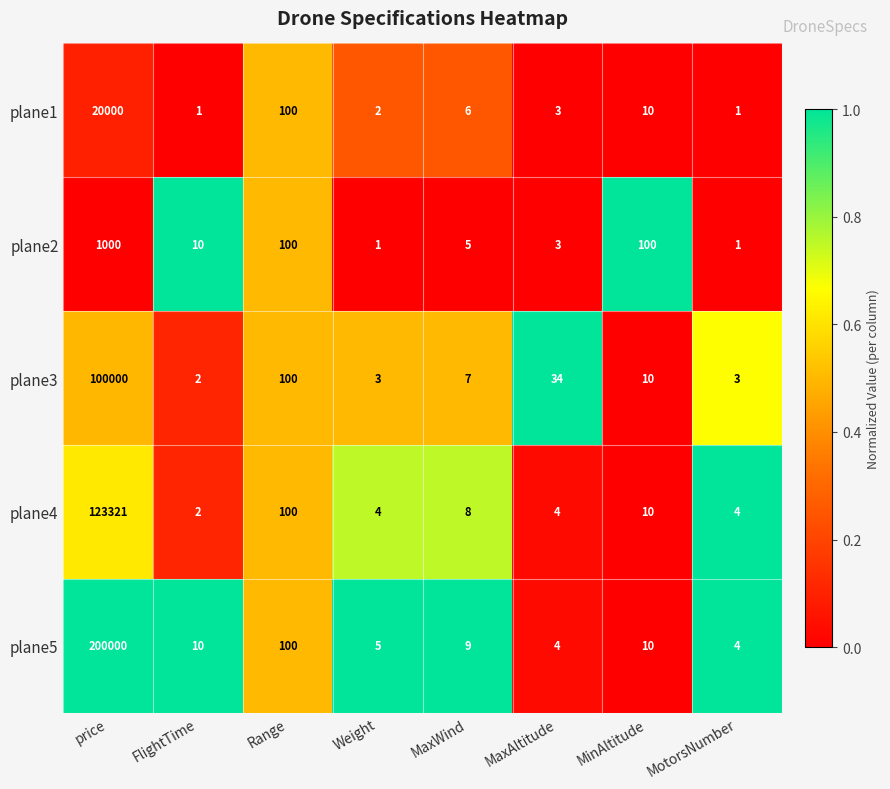

True or false: plane5 has a value of 16 at FlightTime.

False